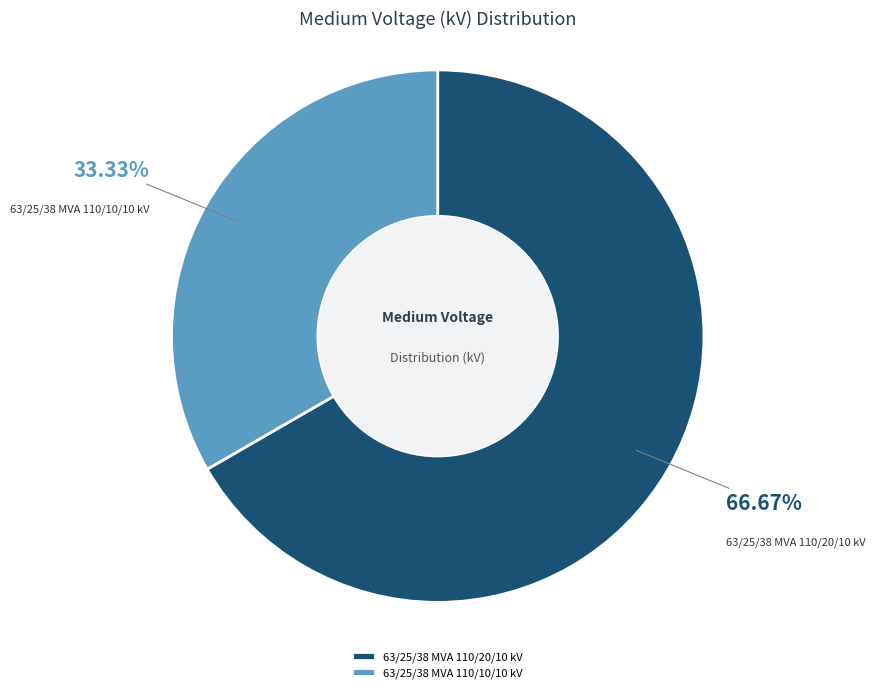

Is 63/25/38 MVA 110/20/10 kV the majority of the pie?

Yes